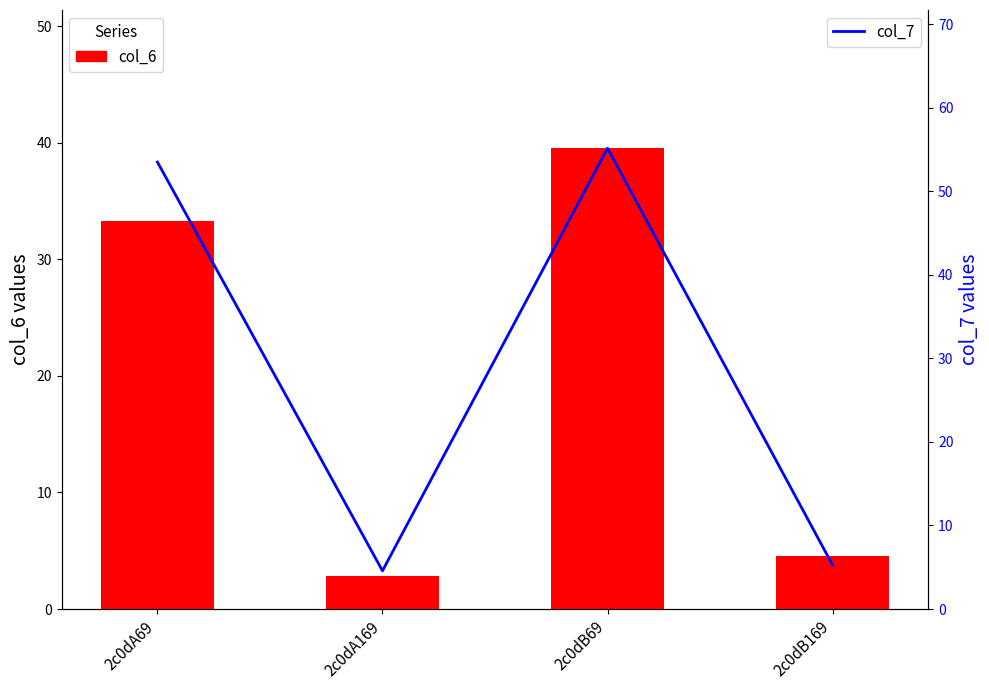

Rank the series at 2c0dA69 from highest to lowest value.

col_7, col_6